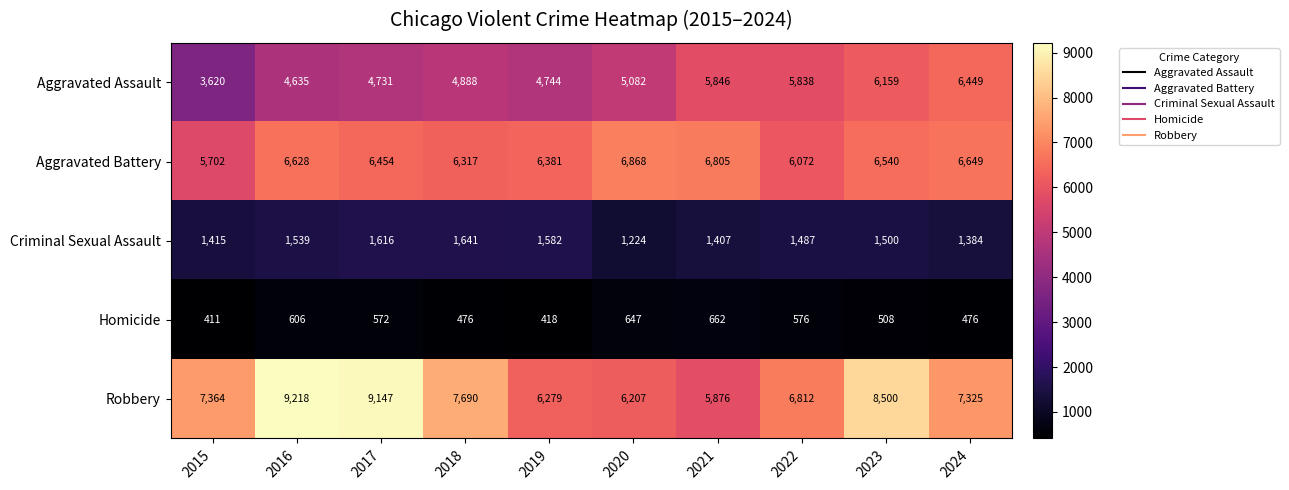

What is the spread (max minus min) of values at 2016?

8612